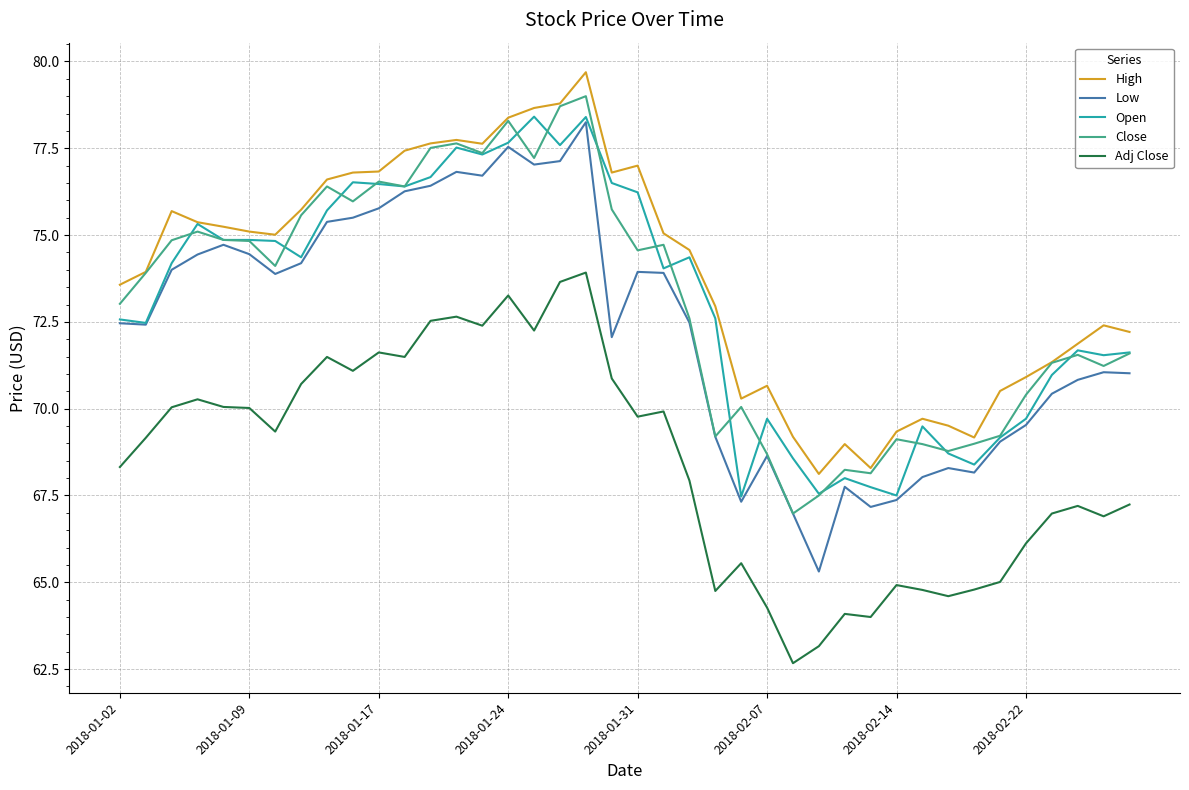

True or false: Close and Adj Close cross at least once.

False